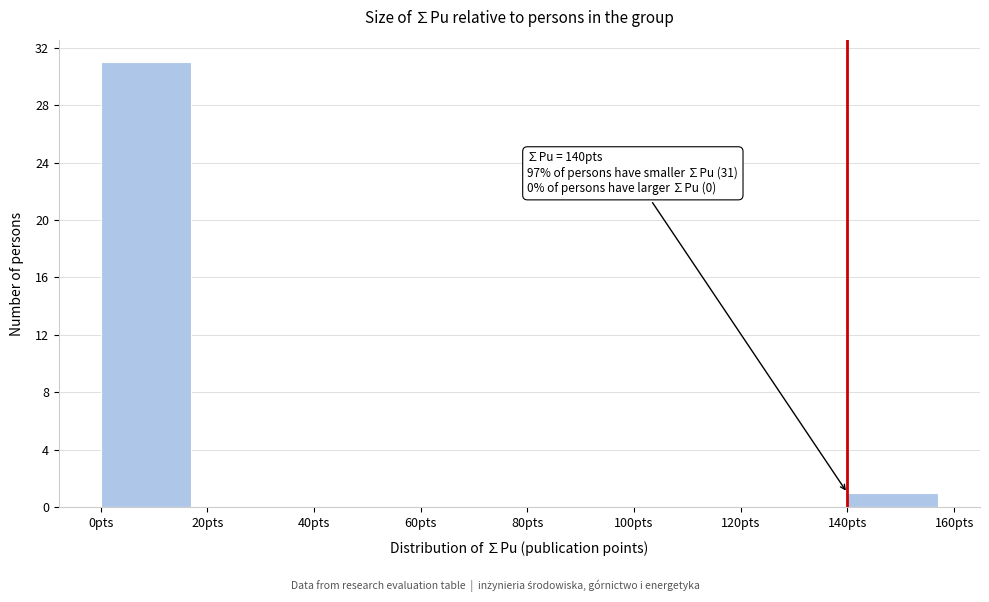

Over which range of the x-axis is the bar tallest?

0 to 20